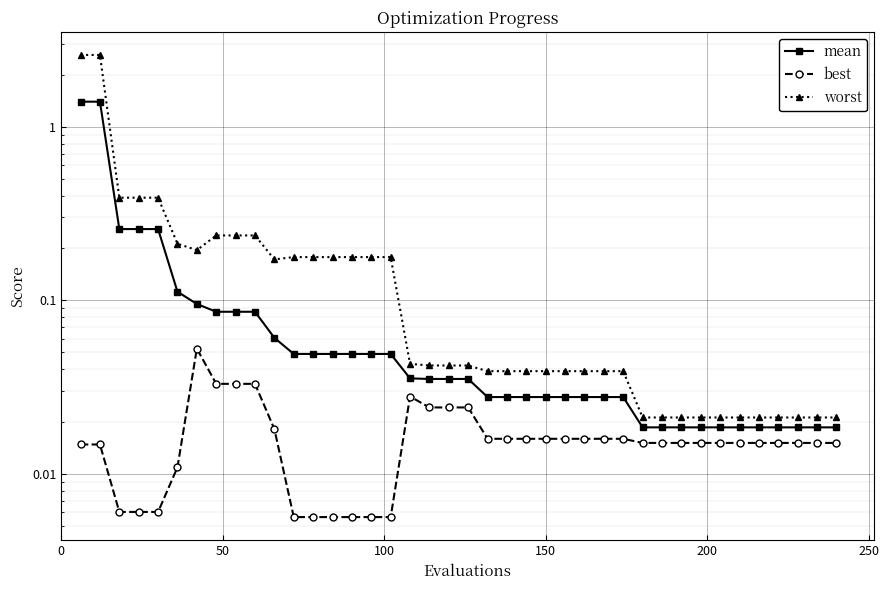

Which series has the largest range (max minus min)?

worst